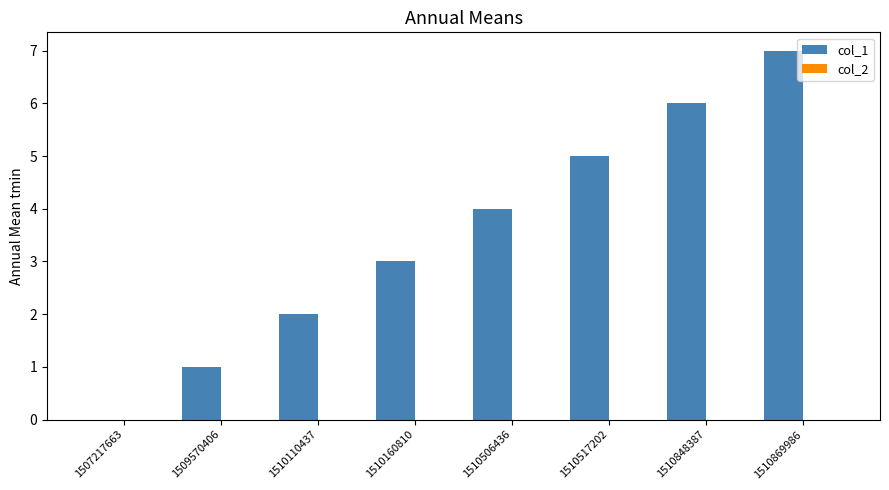

What value does the data have at 1510848387?

6